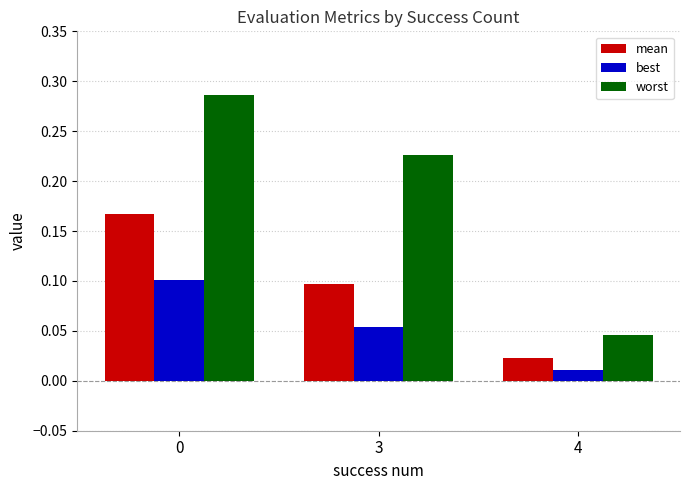

Does the chart contain any negative values?

No